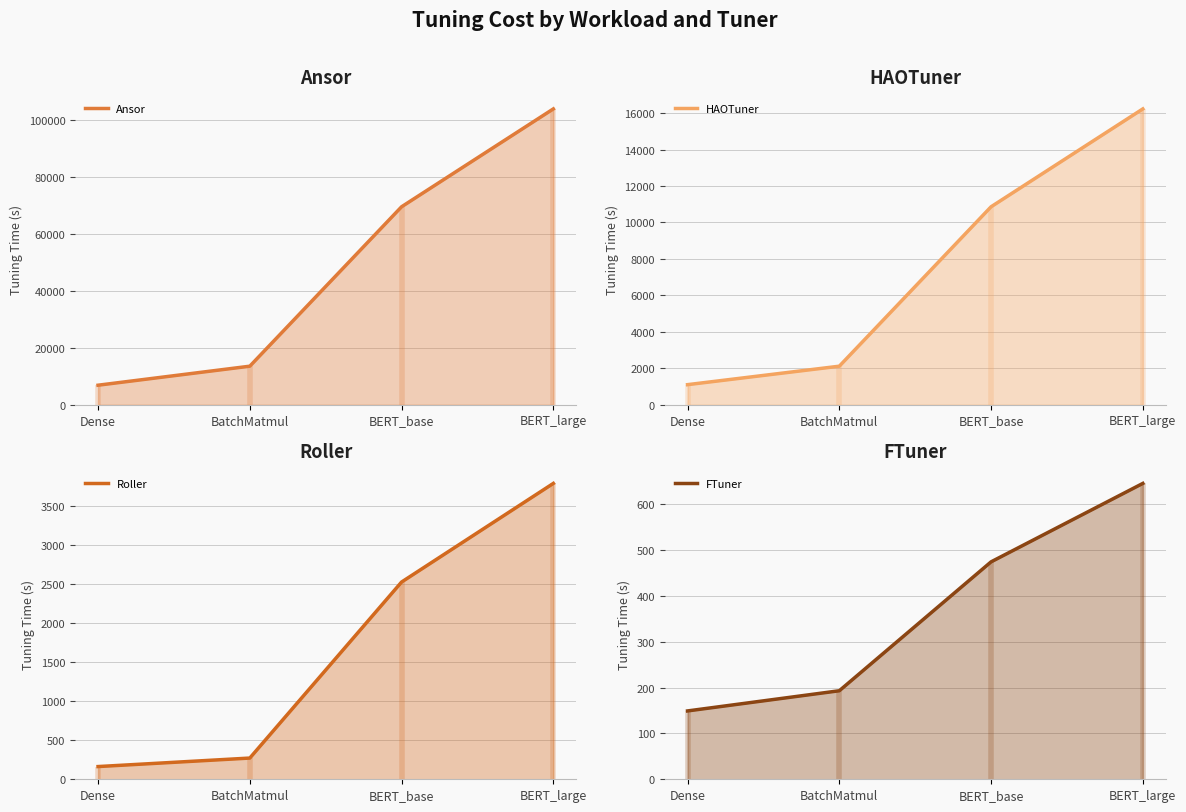

List the labels in order of HAOTuner value, largest first.

BERT_large, BERT_base, BatchMatmul, Dense